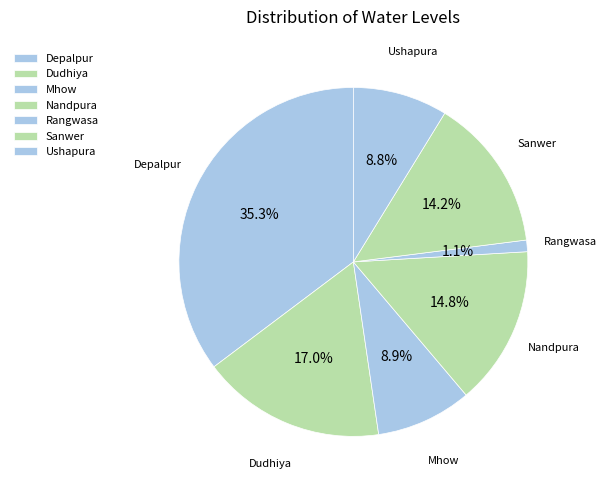

Which category has the biggest portion of the pie?

Depalpur